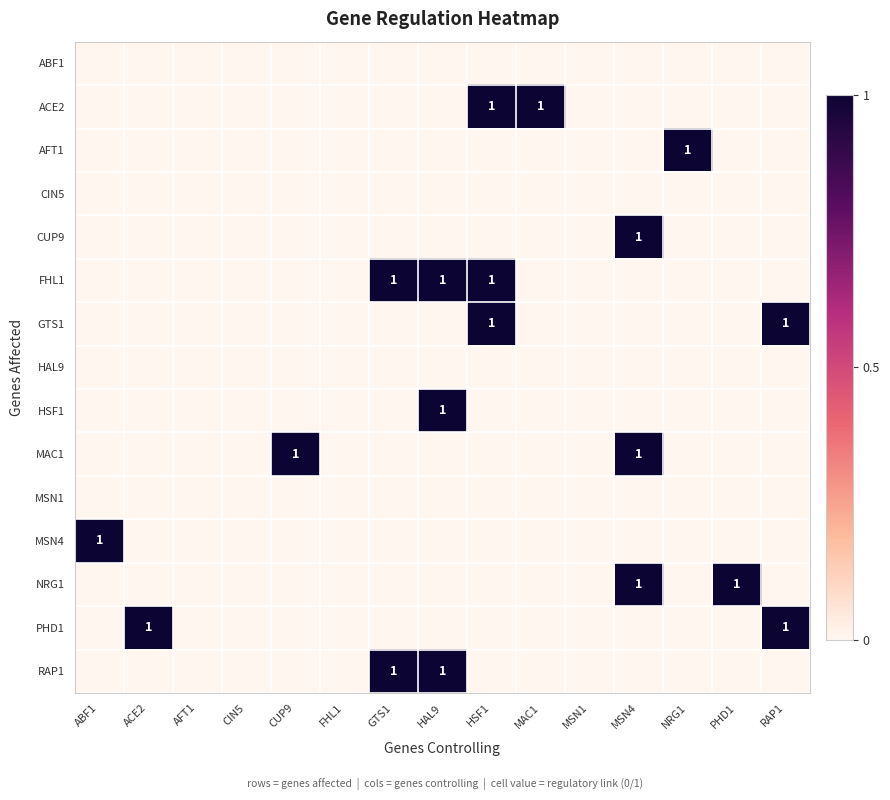

What is the total value across all series at RAP1?

2